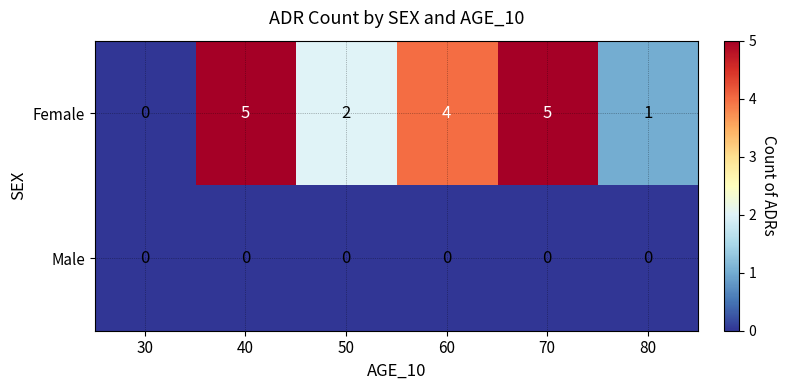

What is the difference between the highest and lowest values at 70?

5